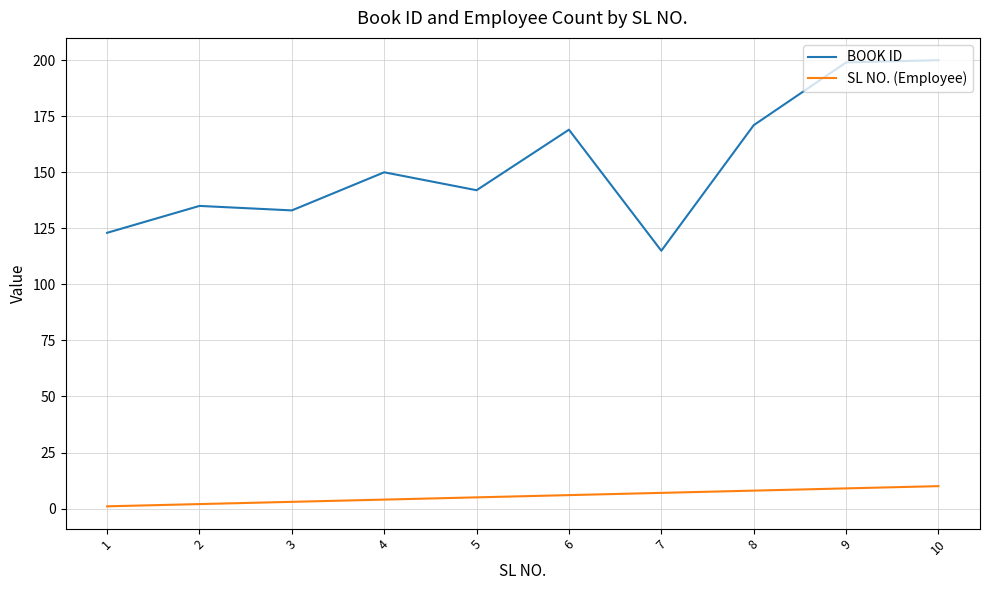

What are all the series names shown in the legend?

BOOK ID, SL NO. (Employee)